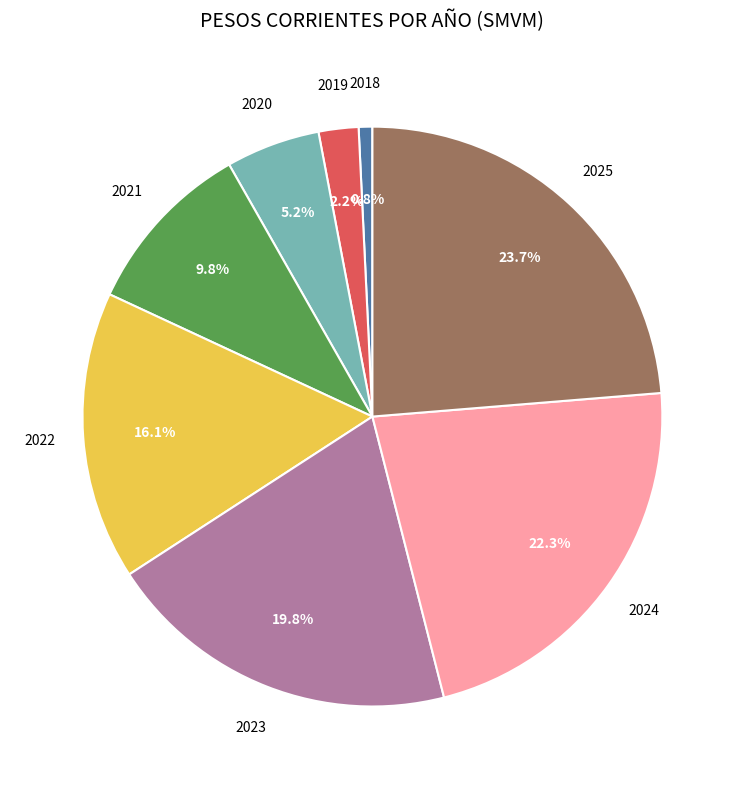

What is the ratio of the value at 2020 to the value at 2022?

0.3